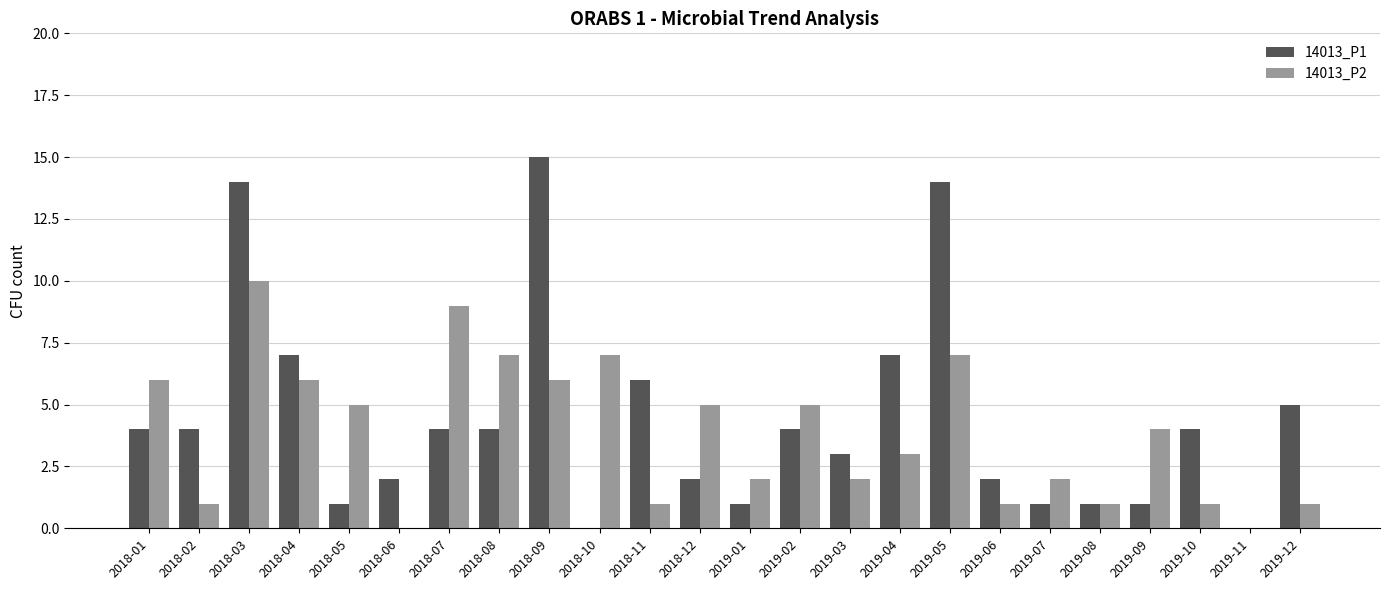

Which series has the widest spread of values?

14013_P1